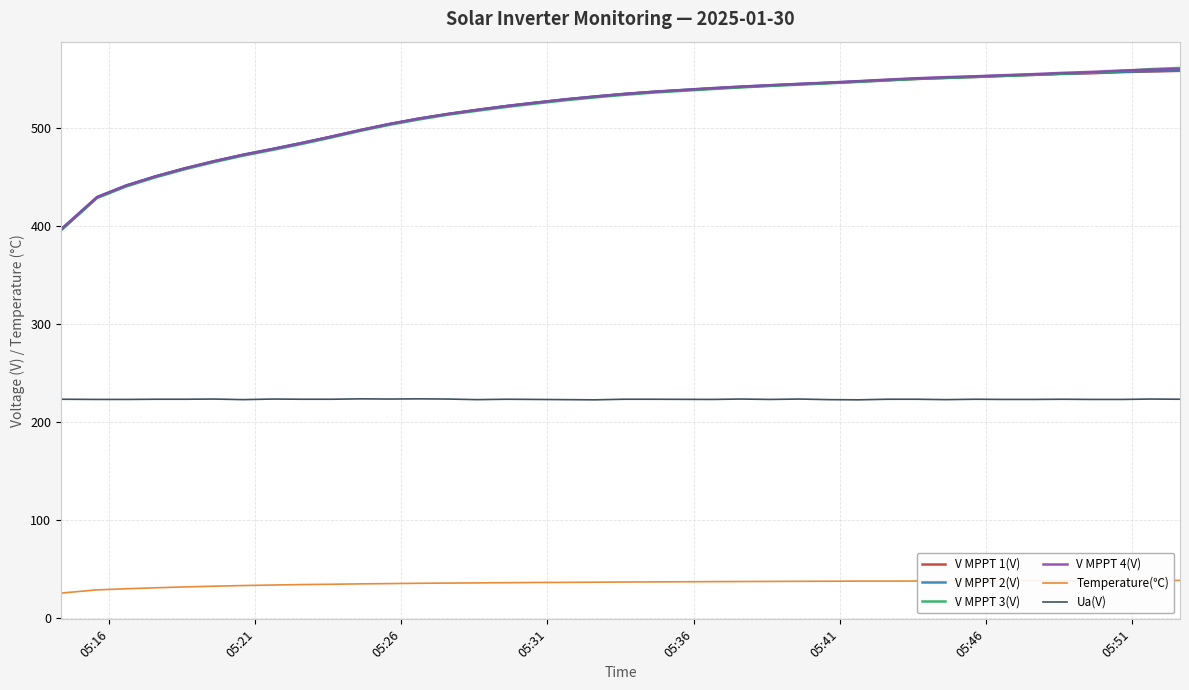

Is this an area chart (filled region under the line)?

No